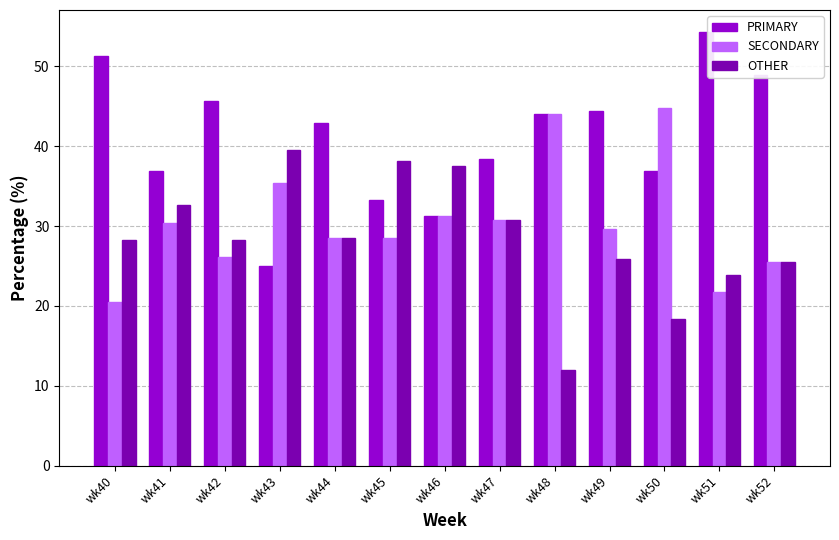

Which series has the largest total across all categories?

PRIMARY